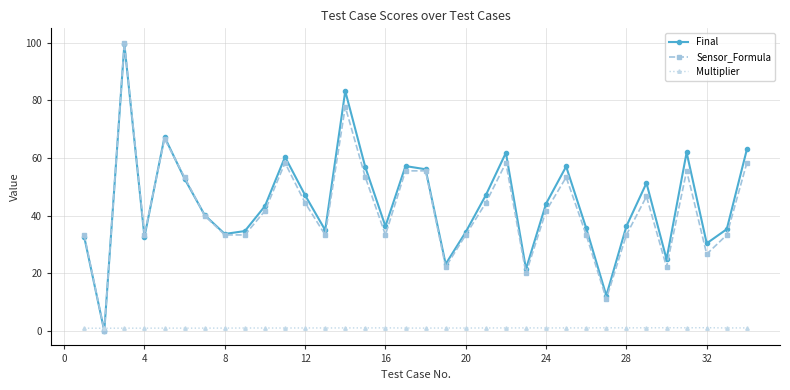

What is the value of the Sensor_Formula point at the 7th from the left?

40.0